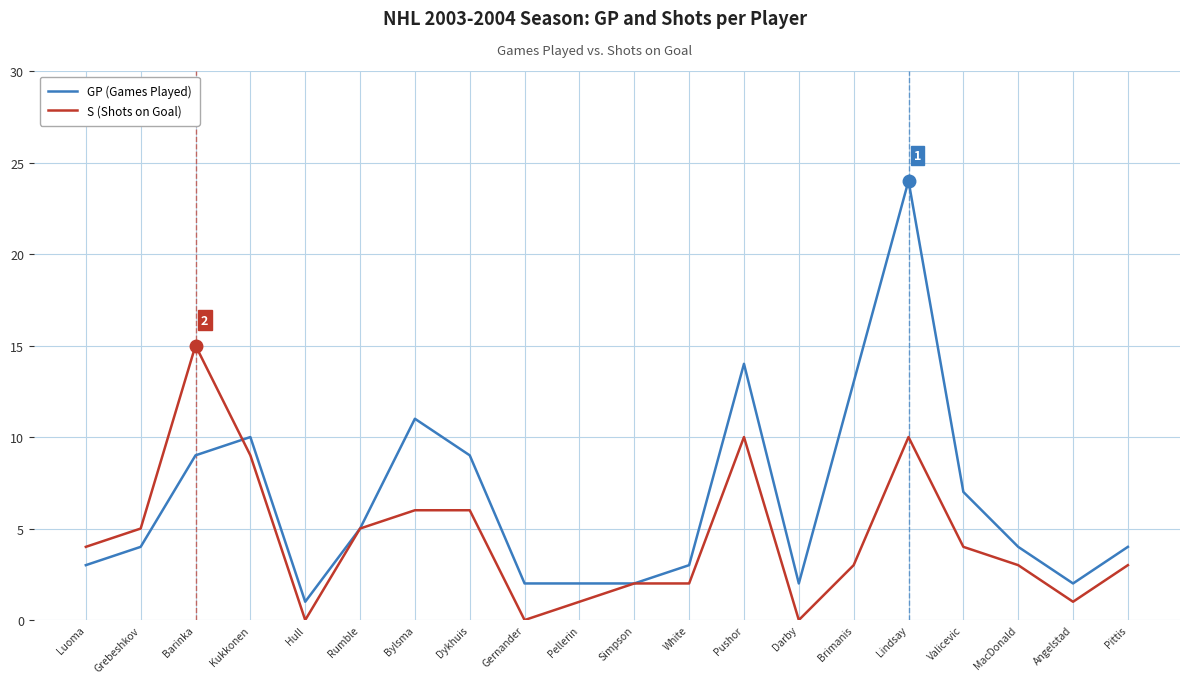

Count the number of categories in the chart.

20